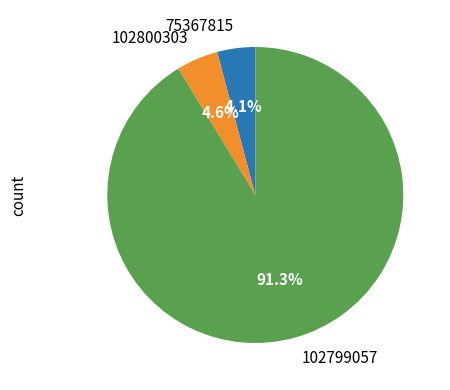

What portion of the pie excludes 102800303?

95.4%